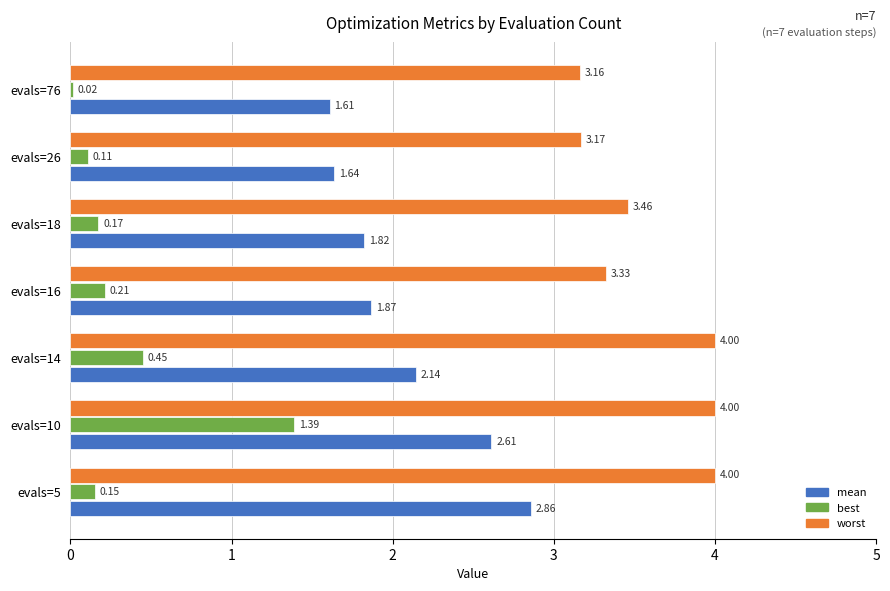

Rank the series by their average value, from lowest to highest.

best, mean, worst